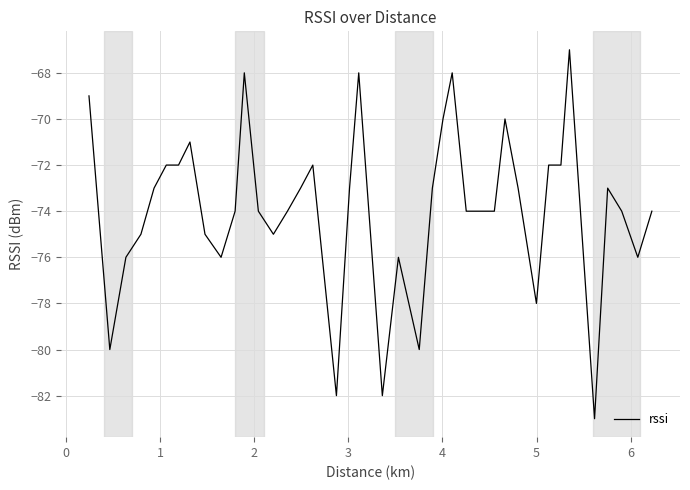

What is the minimum value shown in the chart?

-83